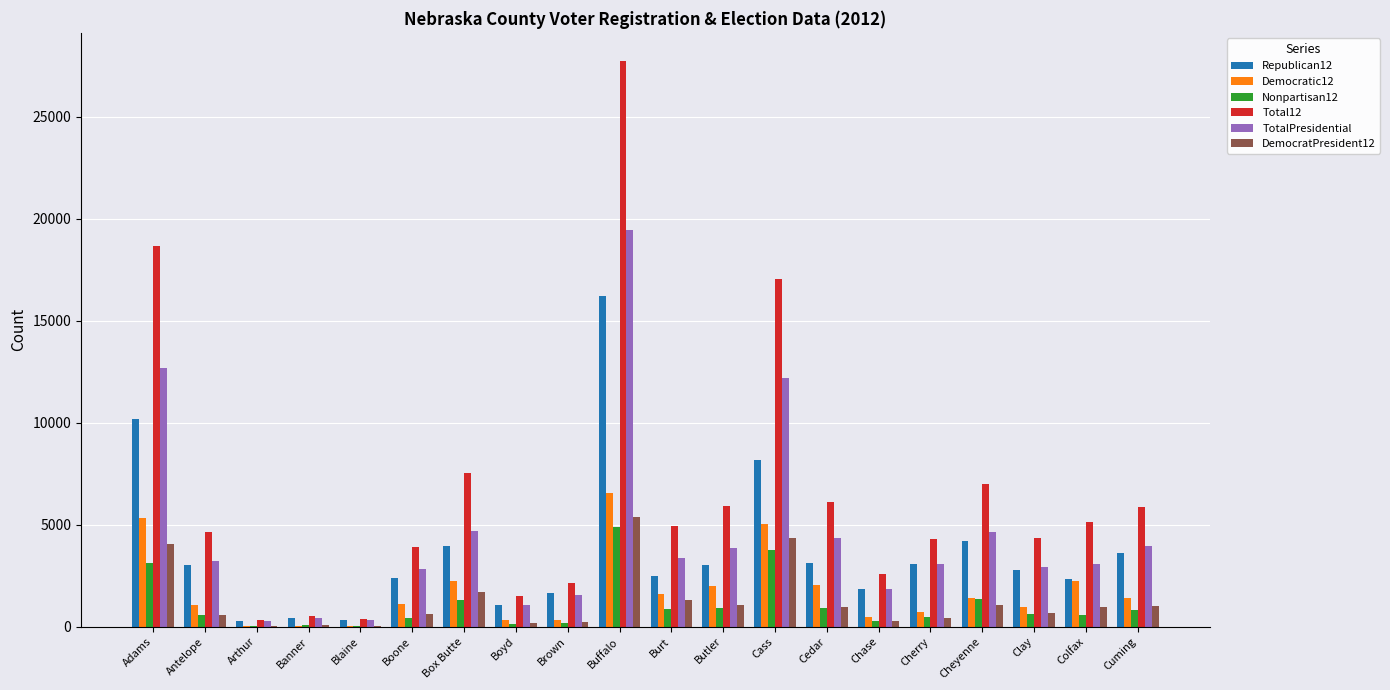

What is the sum of all TotalPresidential values?

89788